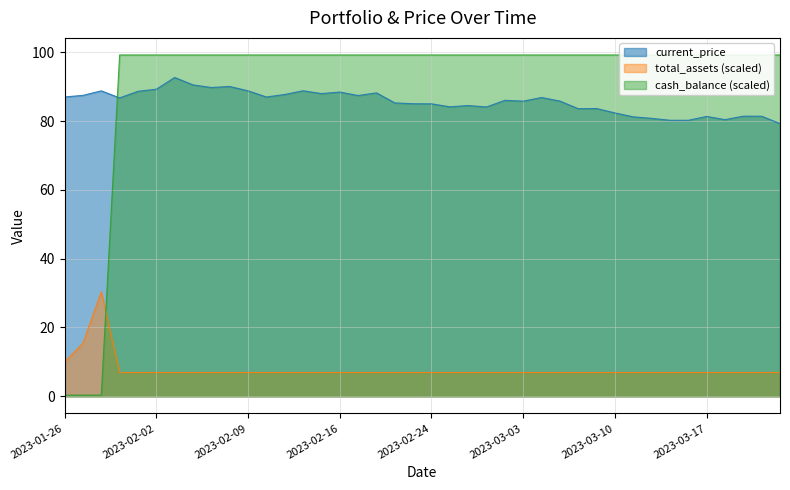

At 2023-03-21, list the series in order from smallest to largest.

total_assets, current_price, cash_balance